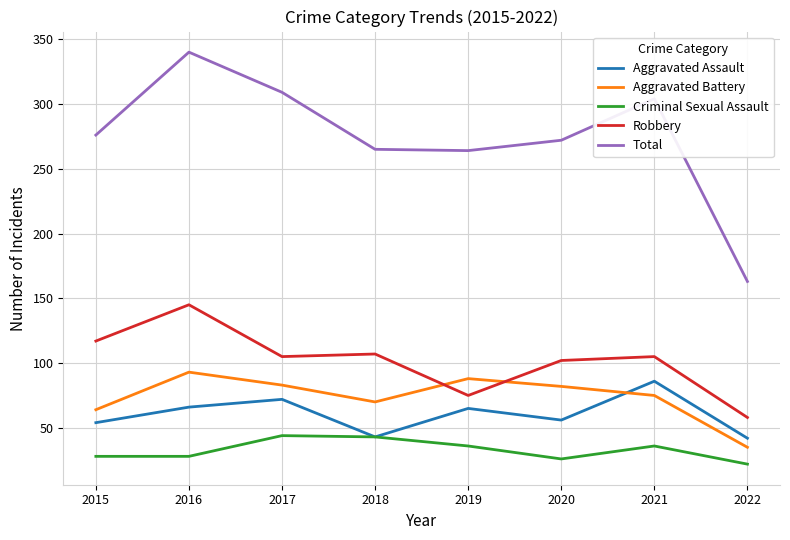

Which series changed the most between 2020 and 2022?

Total